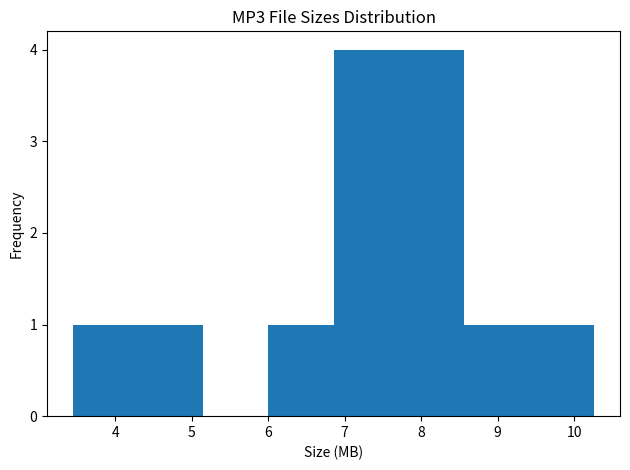

Reading left to right, transcribe this chart: for each bar, give the range it covers on the x-axis and its height. Neither the bar edges nor the heights are printed on the chart, so give them approximately, as read against the axes.

3.5 to 4.3: 1
4.3 to 5.2: 1
5.2 to 6.0: 0
6.0 to 6.9: 1
6.9 to 7.7: 4
7.7 to 8.6: 4
8.6 to 9.4: 1
9.4 to 10.3: 1